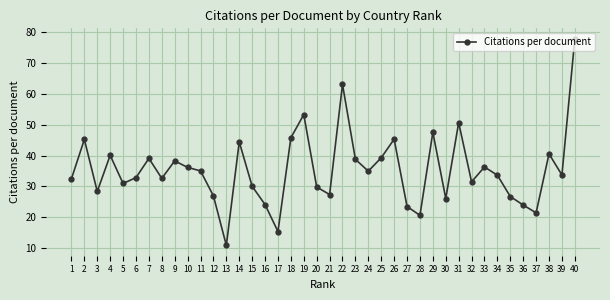

What is the ratio of the value at 27 to the value at 40?

0.3